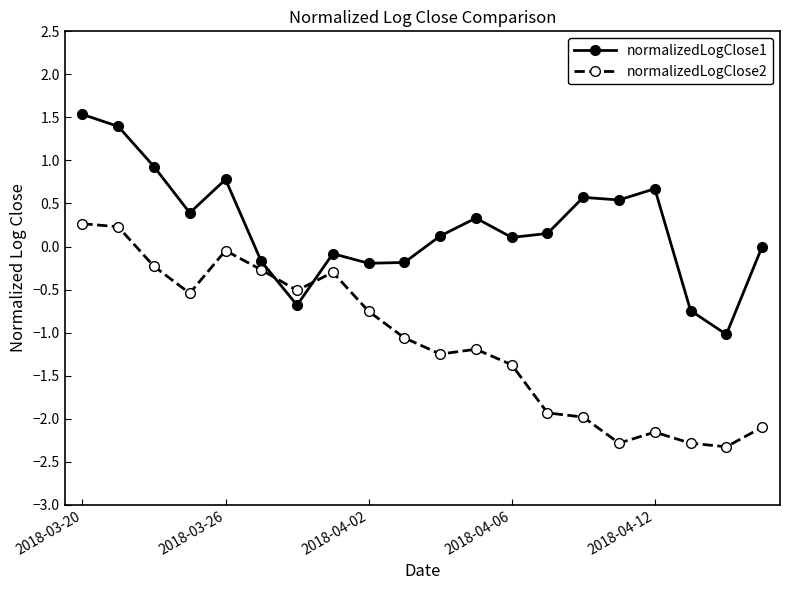

What is the value of the normalizedLogClose1 point at the 12th from the left?

0.3